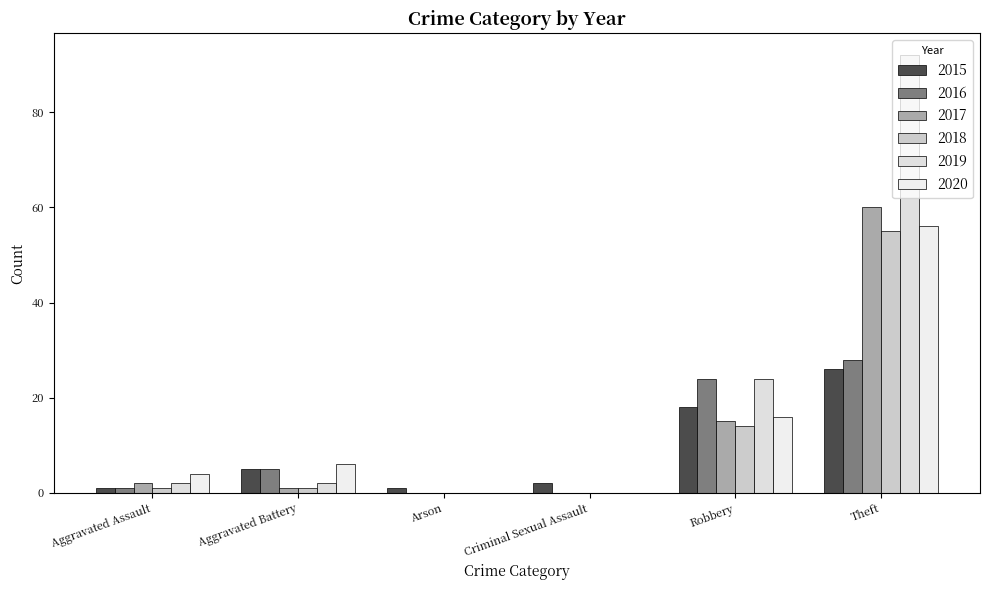

The 2015 series shows 1 at Arson. True or false?

True